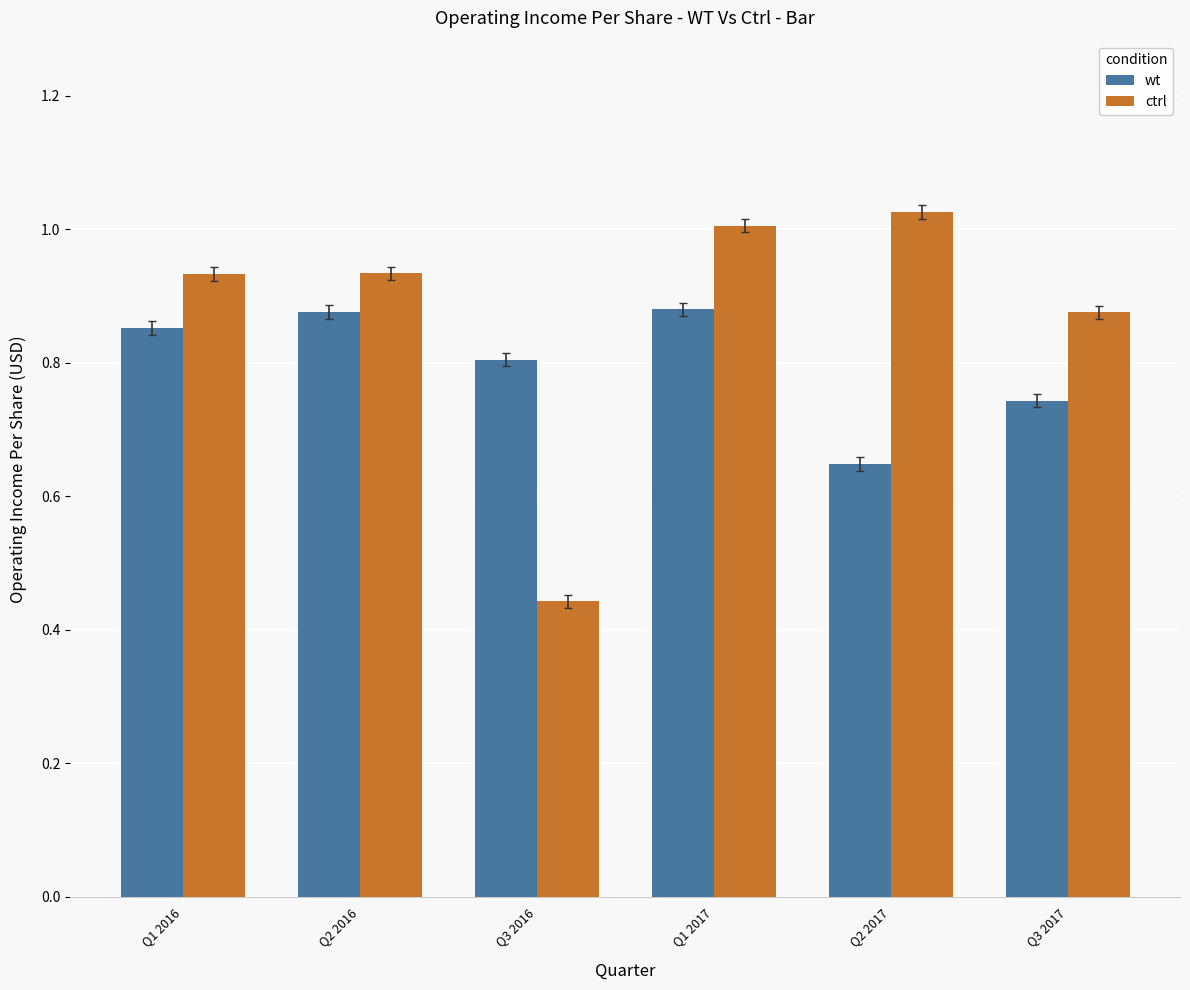

At which category does the chart reach its minimum across all series?

Q3 2016